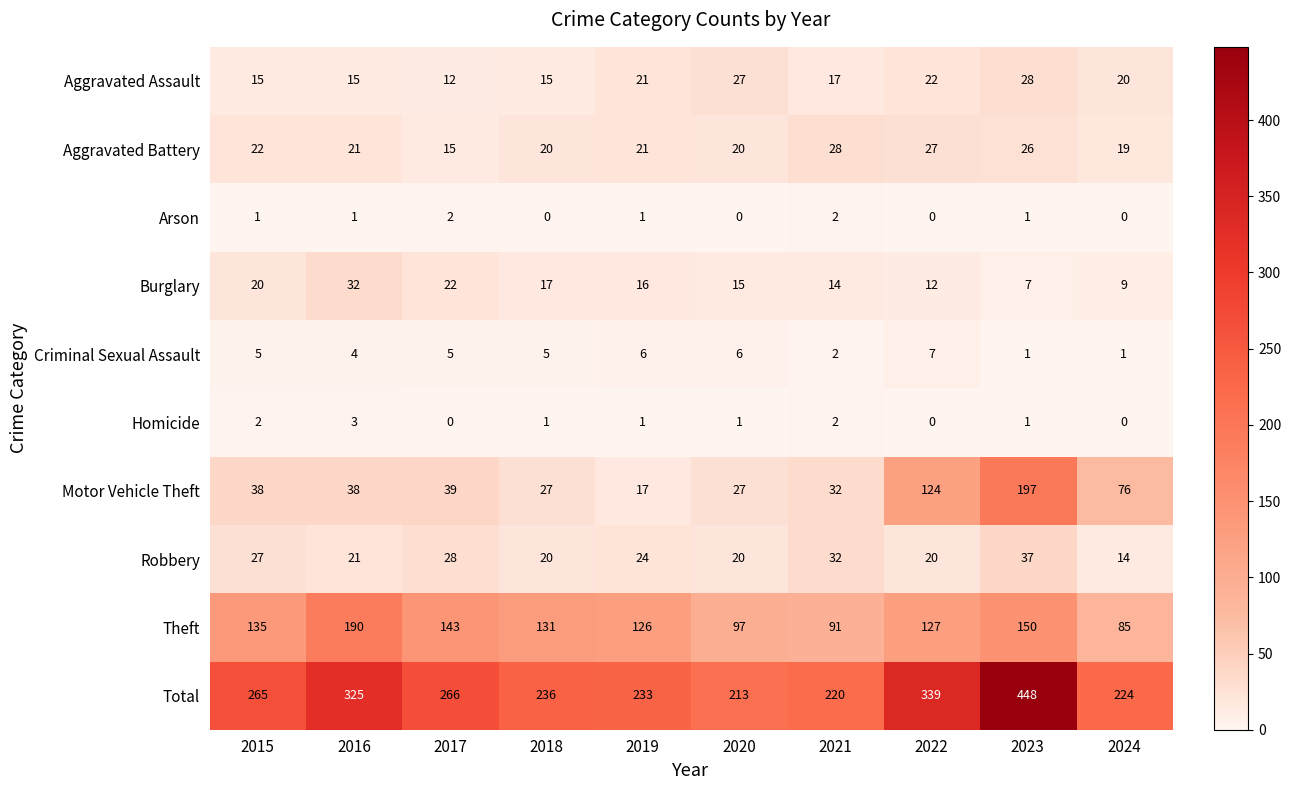

What is the difference between the second highest and second lowest values in the Burglary series?

13